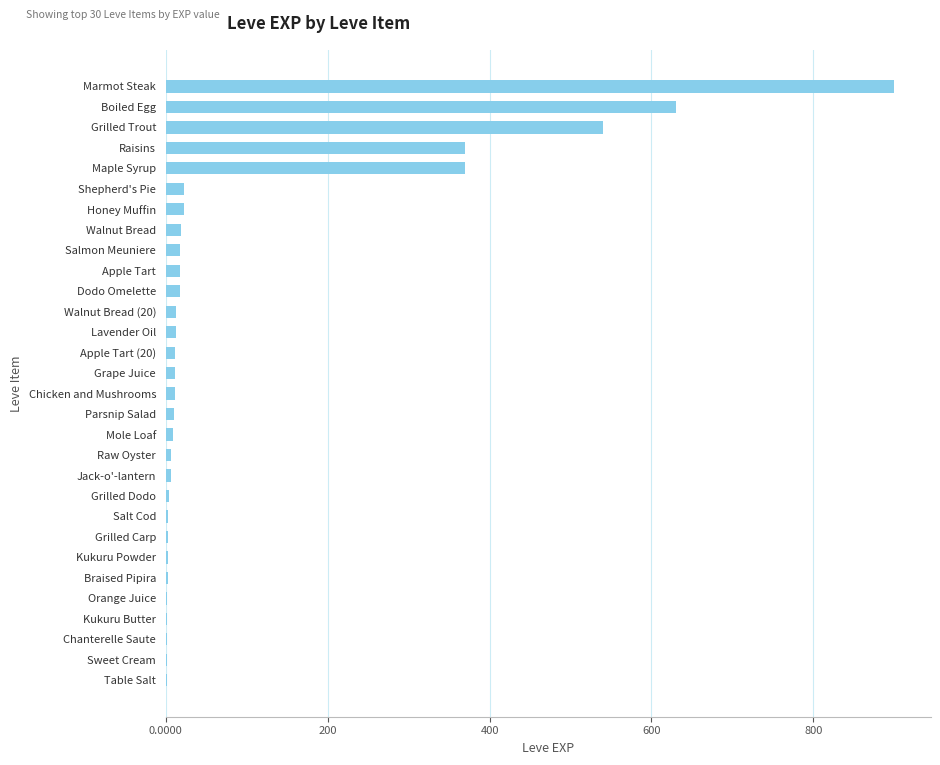

How many series are shown in this chart?

1